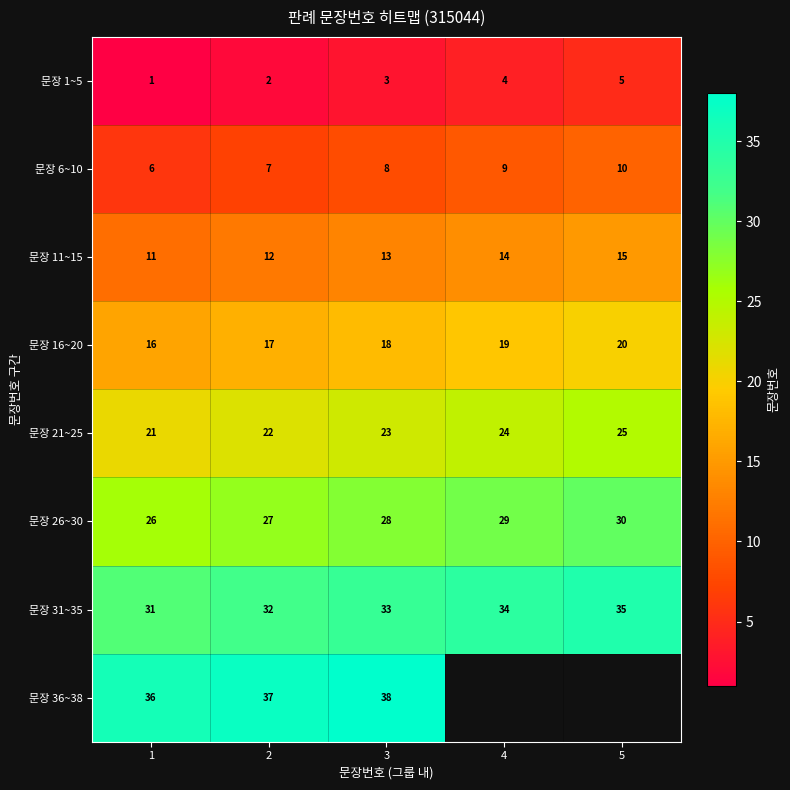

What is the total value across all series at 1?

148